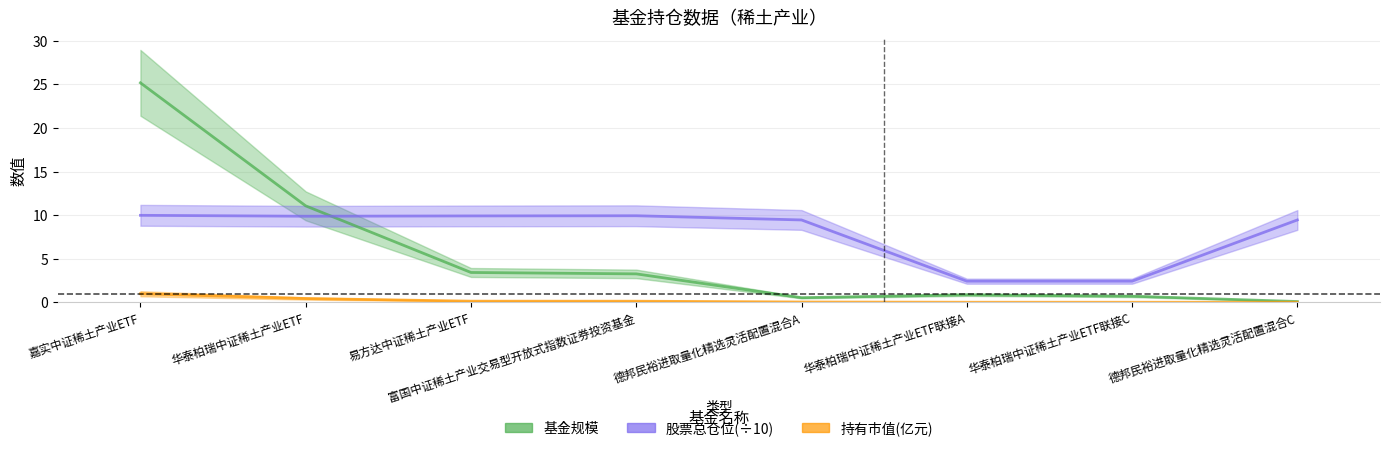

What is the difference between the highest and lowest values at 华泰柏瑞中证稀土产业ETF联接C?

2.4